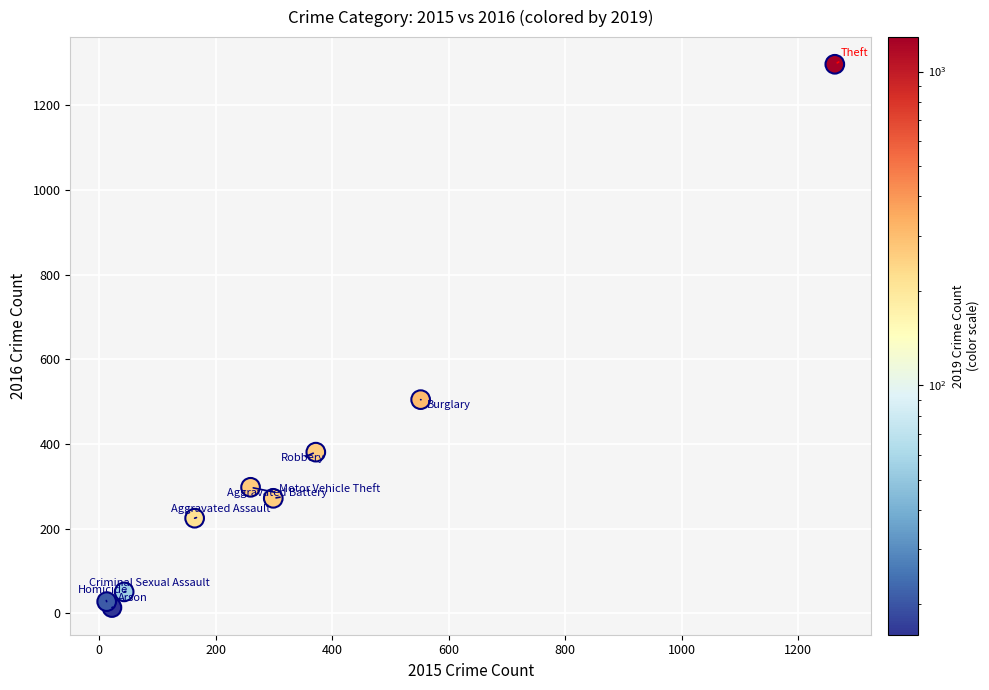

What Y value in the scatter plot is closest to 655?

505